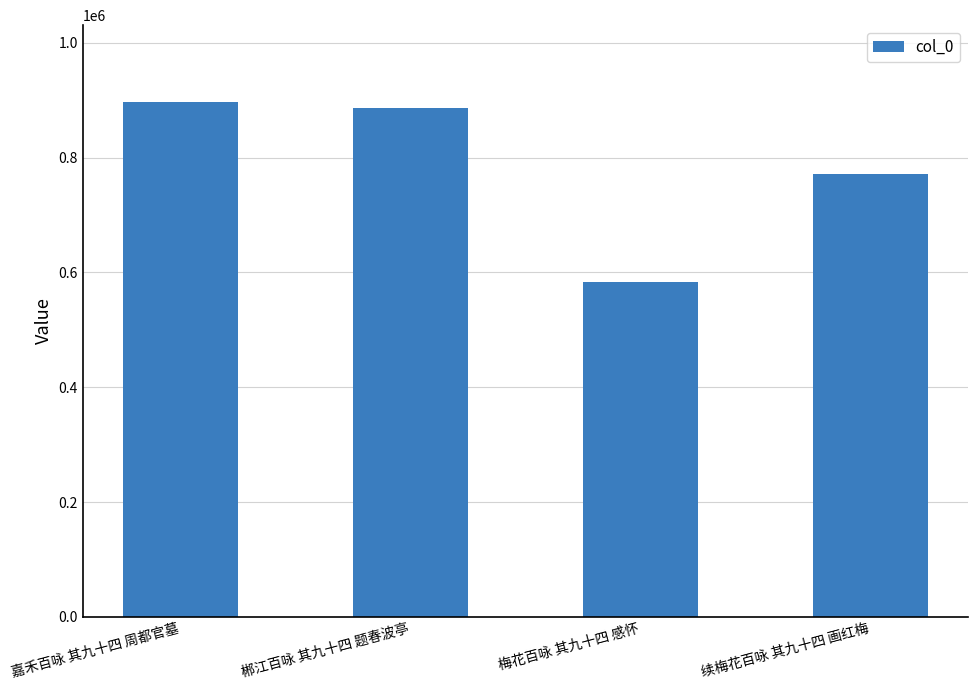

What is the change in value from 梅花百咏 其九十四 感怀 to 续梅花百咏 其九十四 画红梅?

+188851